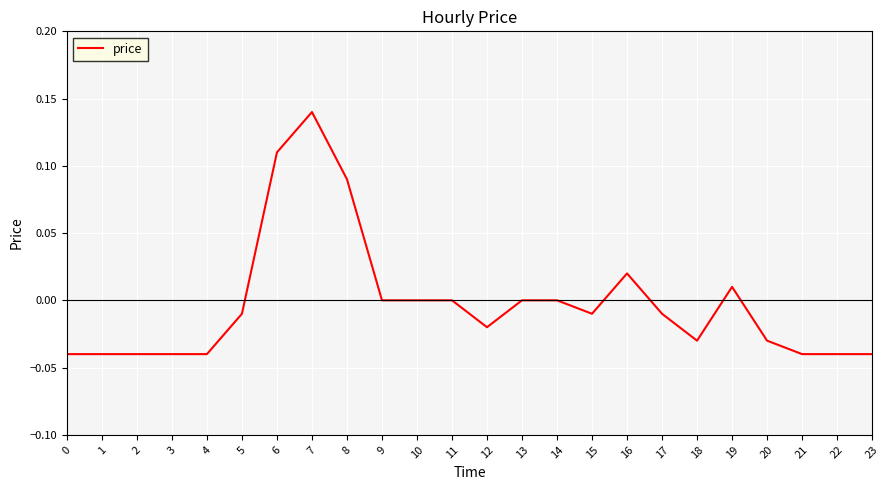

Which has a higher value, 10 or 17?

10